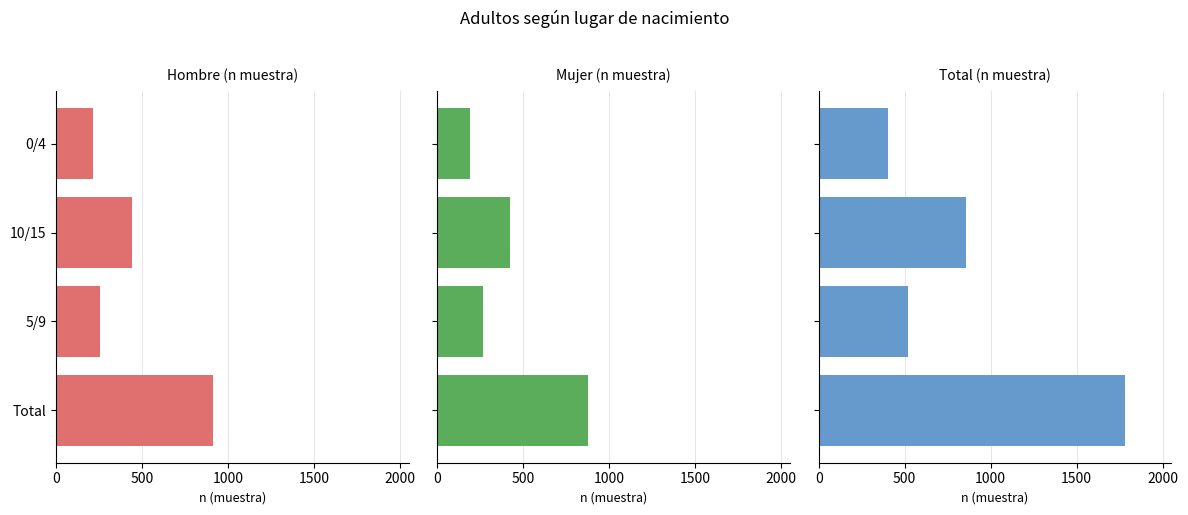

True or false: Hombre (n muestra) has a value of 138 at 5/9.

False